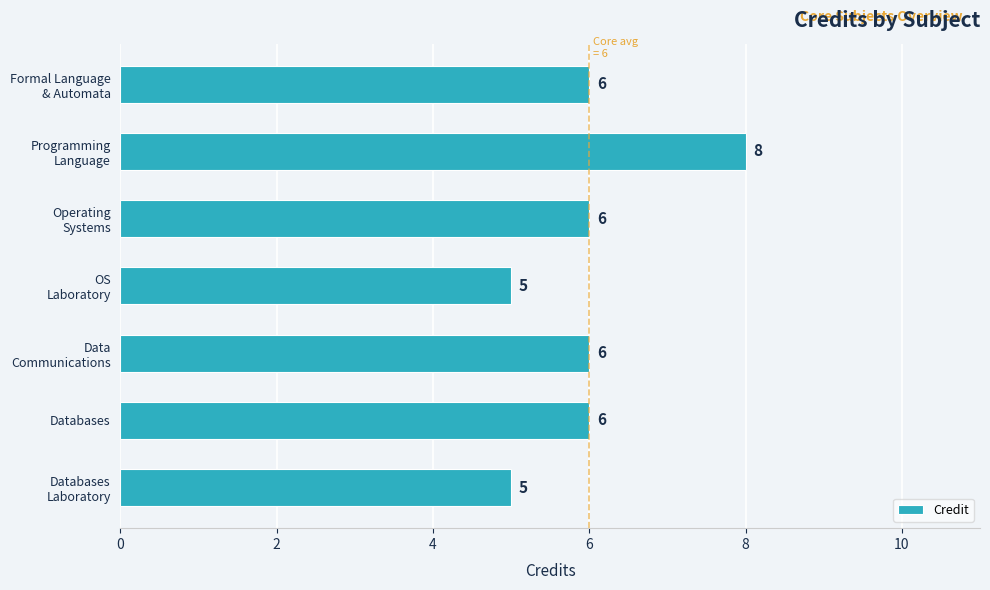

What is the average value?

6